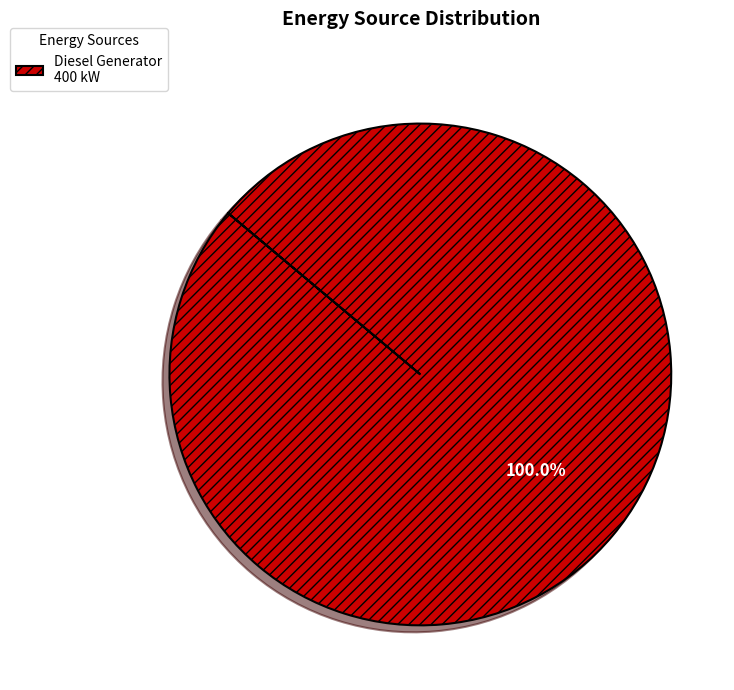

Count the number of slices in the pie.

1